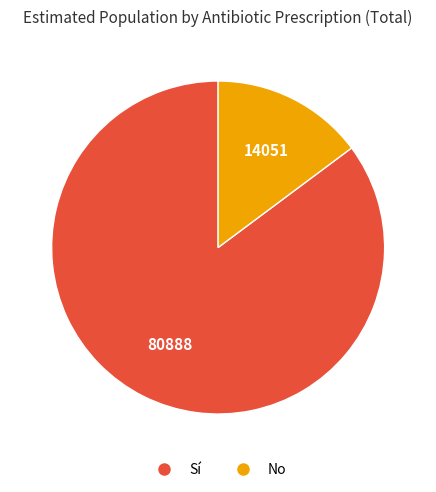

Between No and Sí, which is larger?

Sí